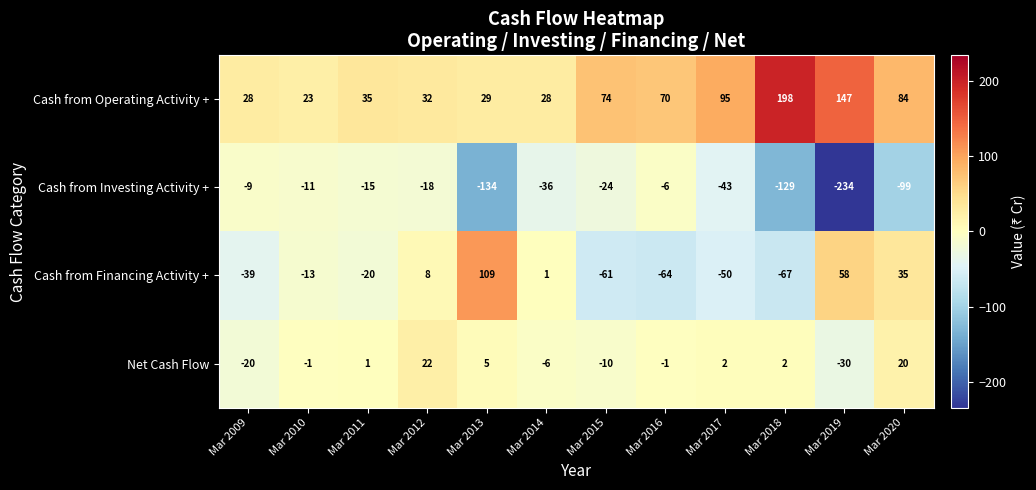

Count the number of data series in this chart.

4